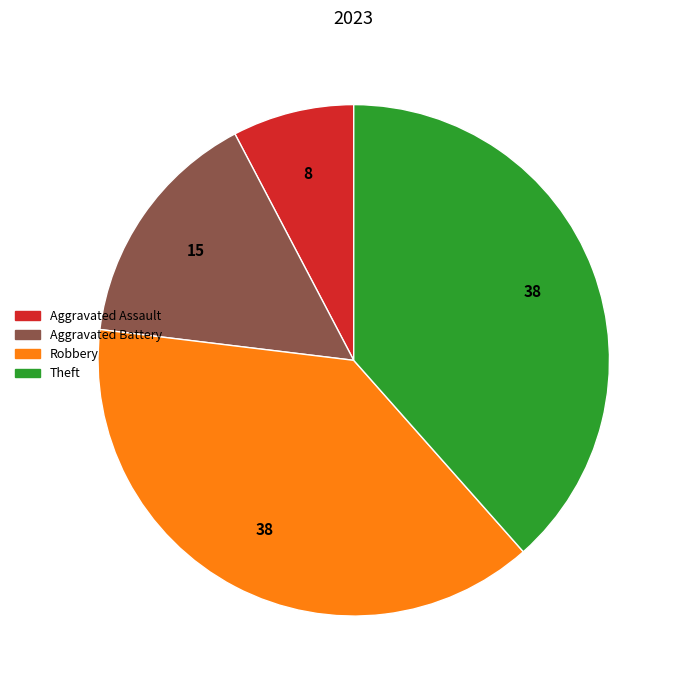

Do Aggravated Assault and Theft together represent more than half of the pie?

No